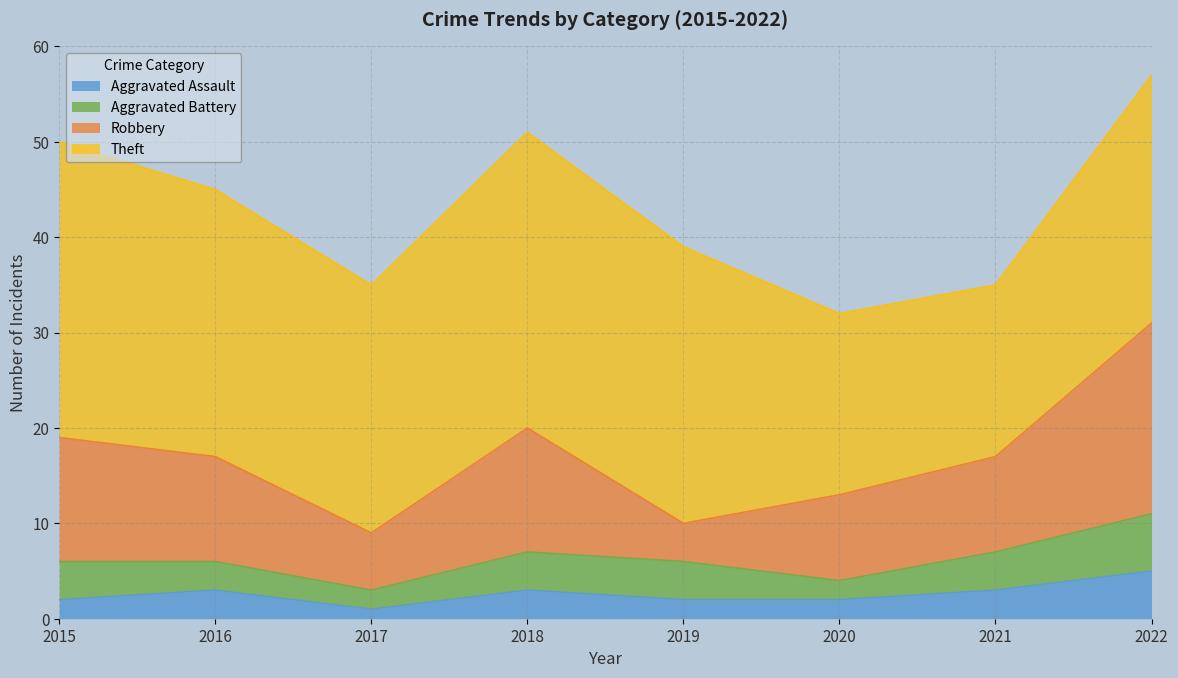

What is the total value across all series at 2020?

32